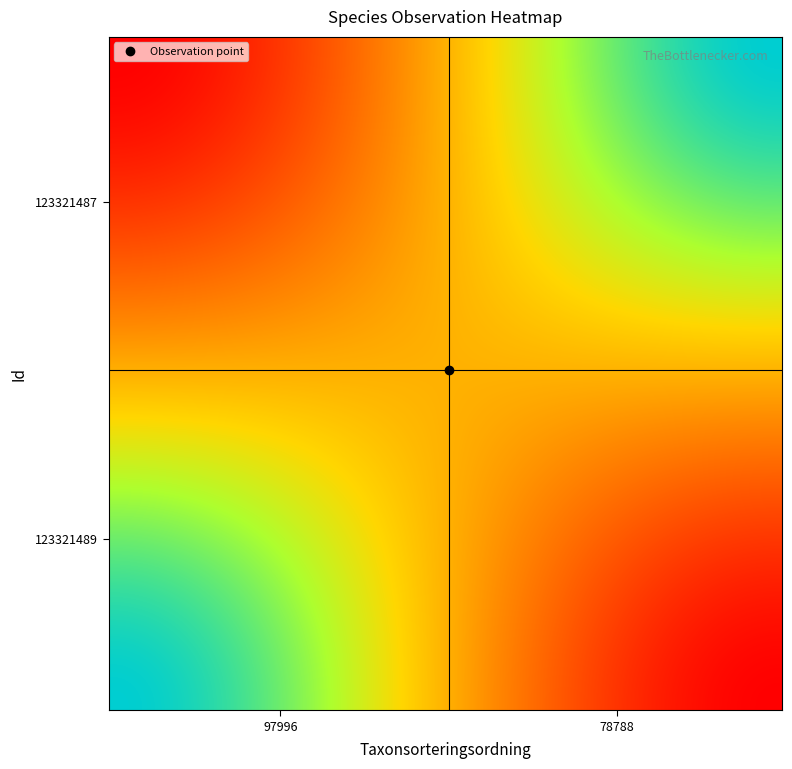

At how many categories does at least one series exceed 153890?

1